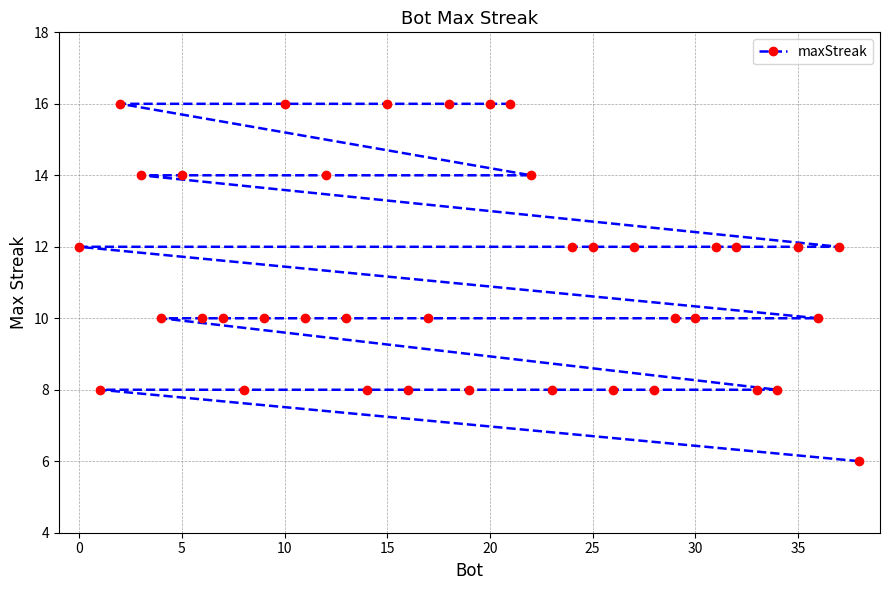

The chart shows a value of 10 at 30. True or false?

True